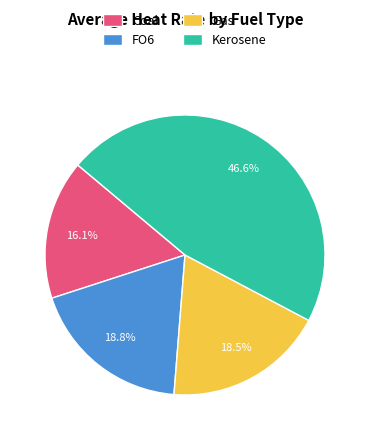

Is it true that Coal is 3% of the pie?

False